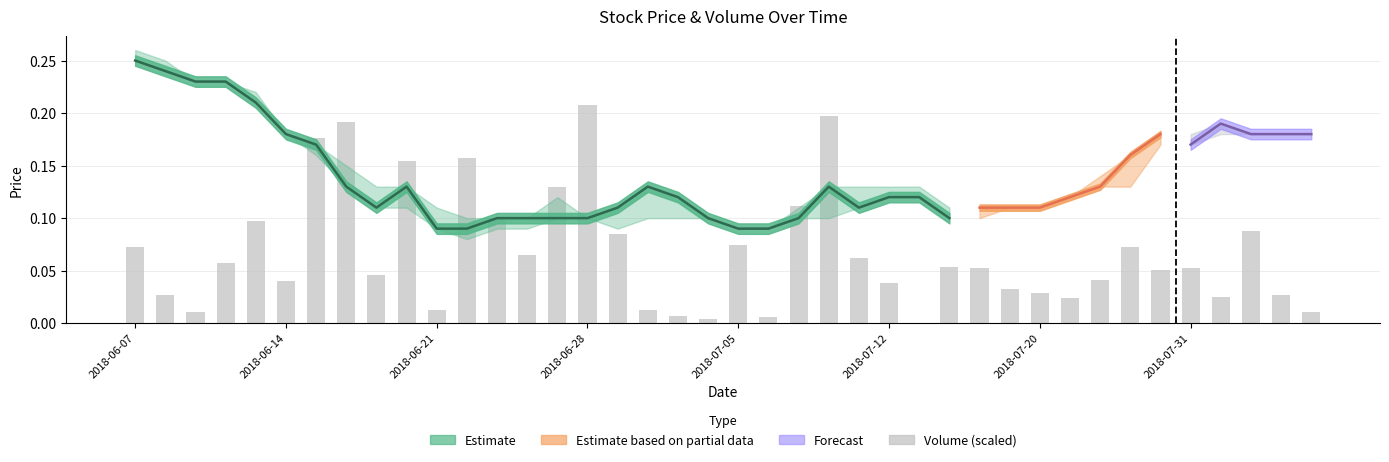

Reading left to right, what are all the values shown in this chart?

0.1	0.0	0.0	0.1	0.1	0.0	0.2	0.2	0.0	0.2	0.0	0.2	0.1	0.1	0.1	0.2	0.1	0.0	0.0	0.0	0.1	0.0	0.1	0.2	0.1	0.0	0.0	0.1	0.1	0.0	0.0	0.0	0.0	0.1	0.1	0.1	0.0	0.1	0.0	0.0